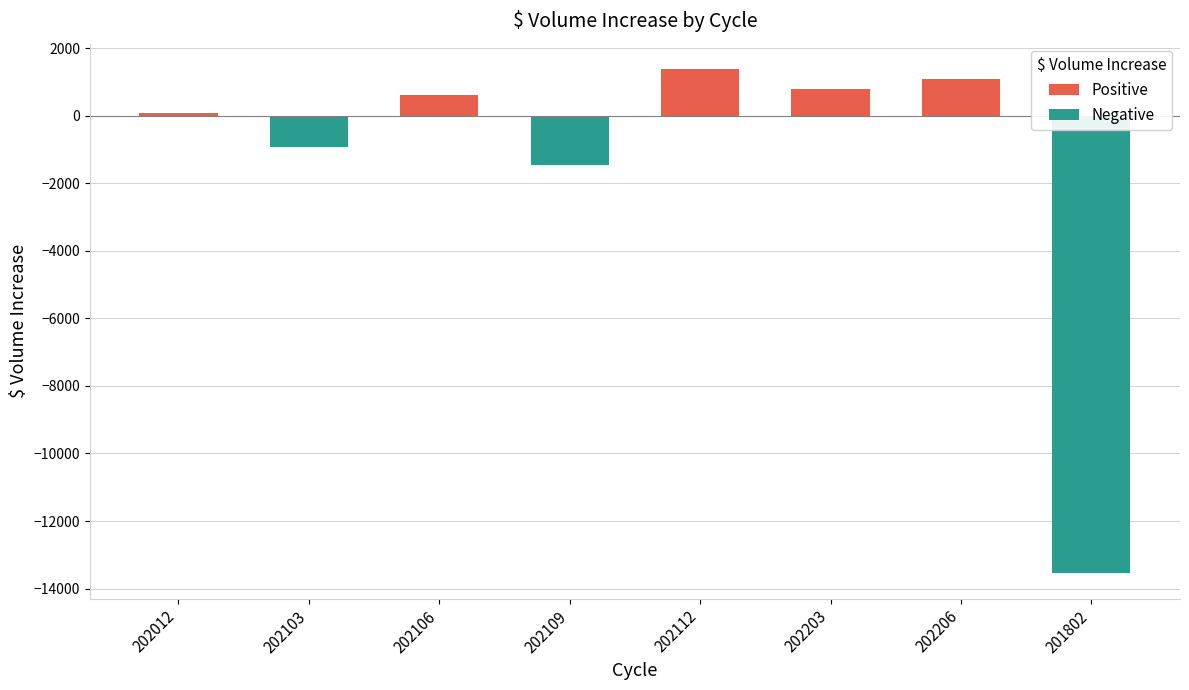

What is the average value?

-1496.2